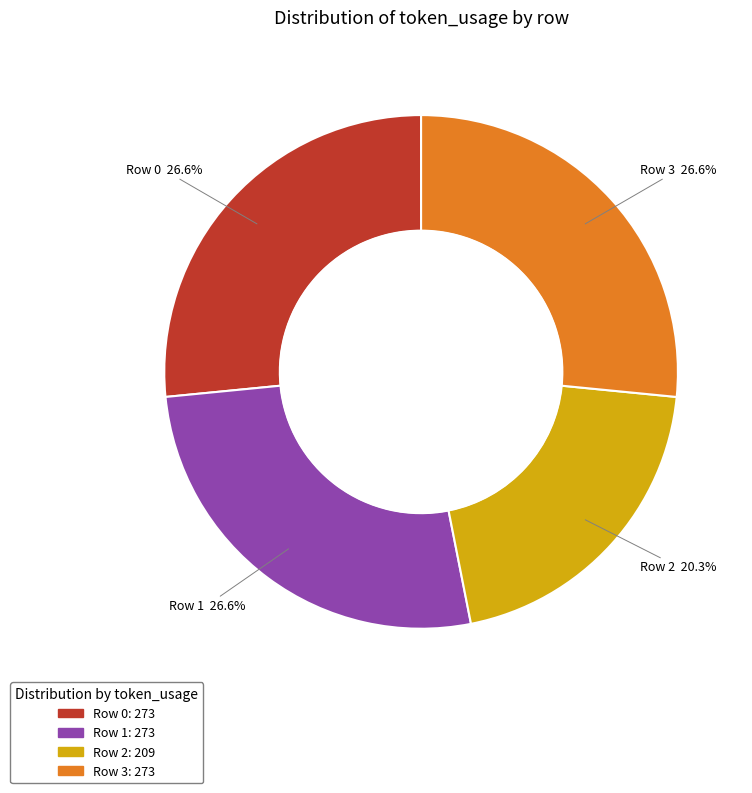

Does any single category account for the majority?

No